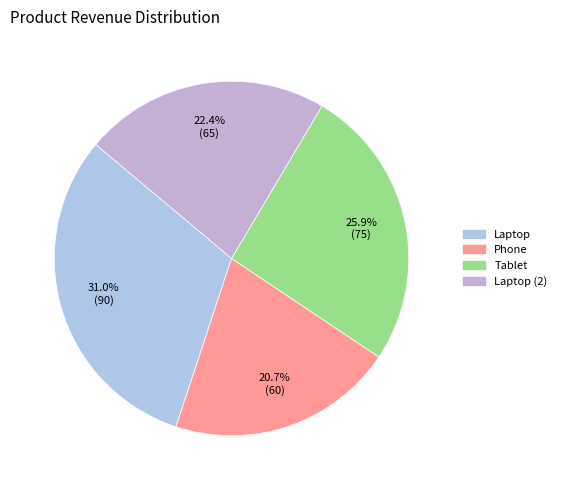

Which slice is the smallest?

Phone